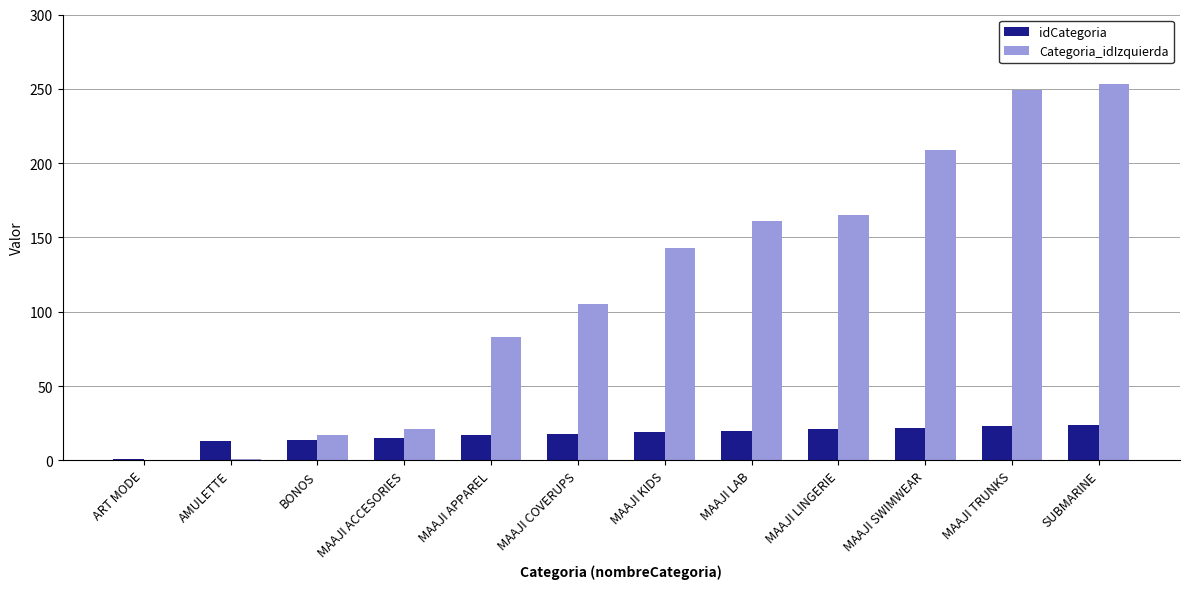

What value does the idCategoria series have at AMULETTE?

13